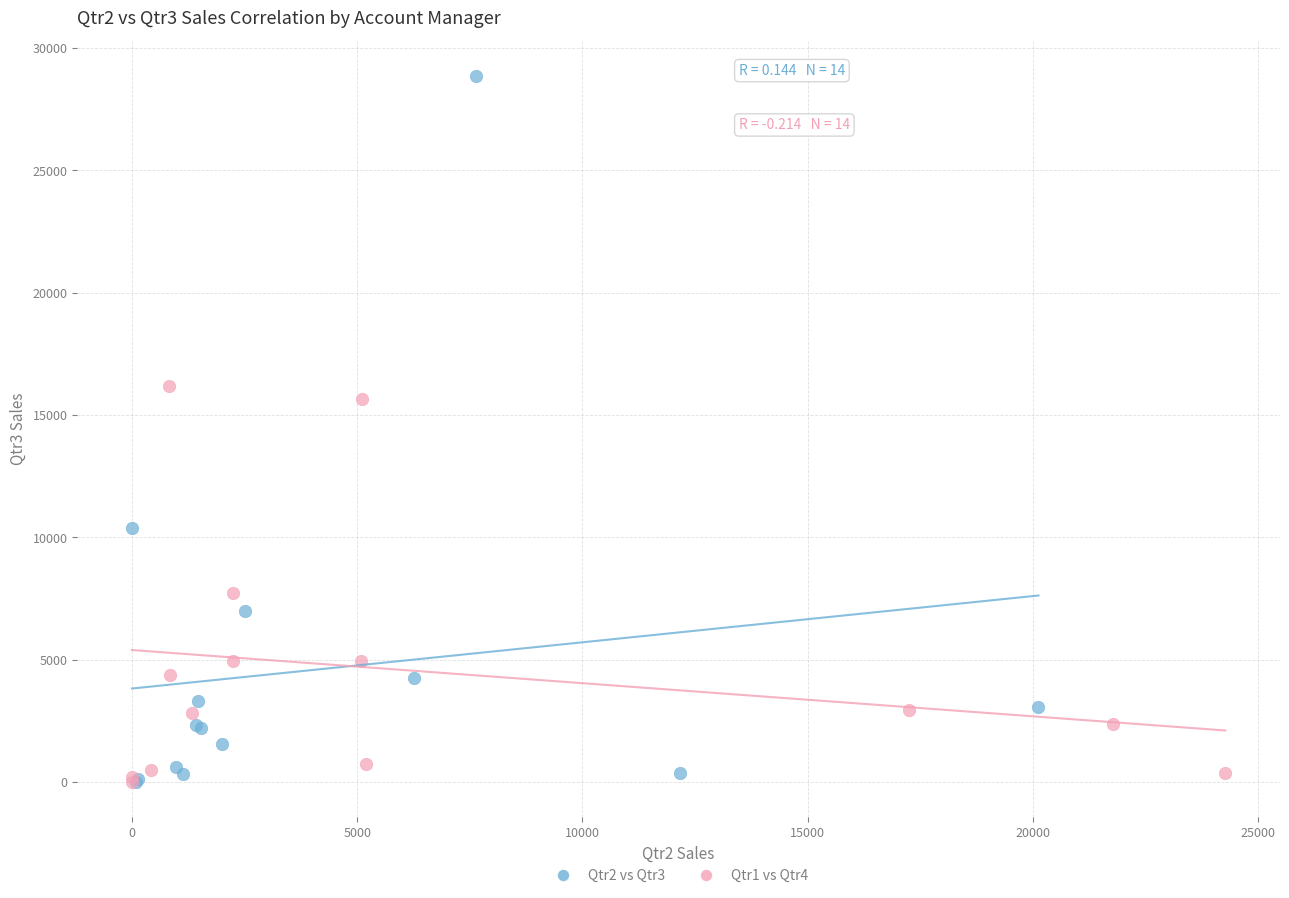

Which series reaches the maximum Y coordinate?

Qtr2 vs Qtr3